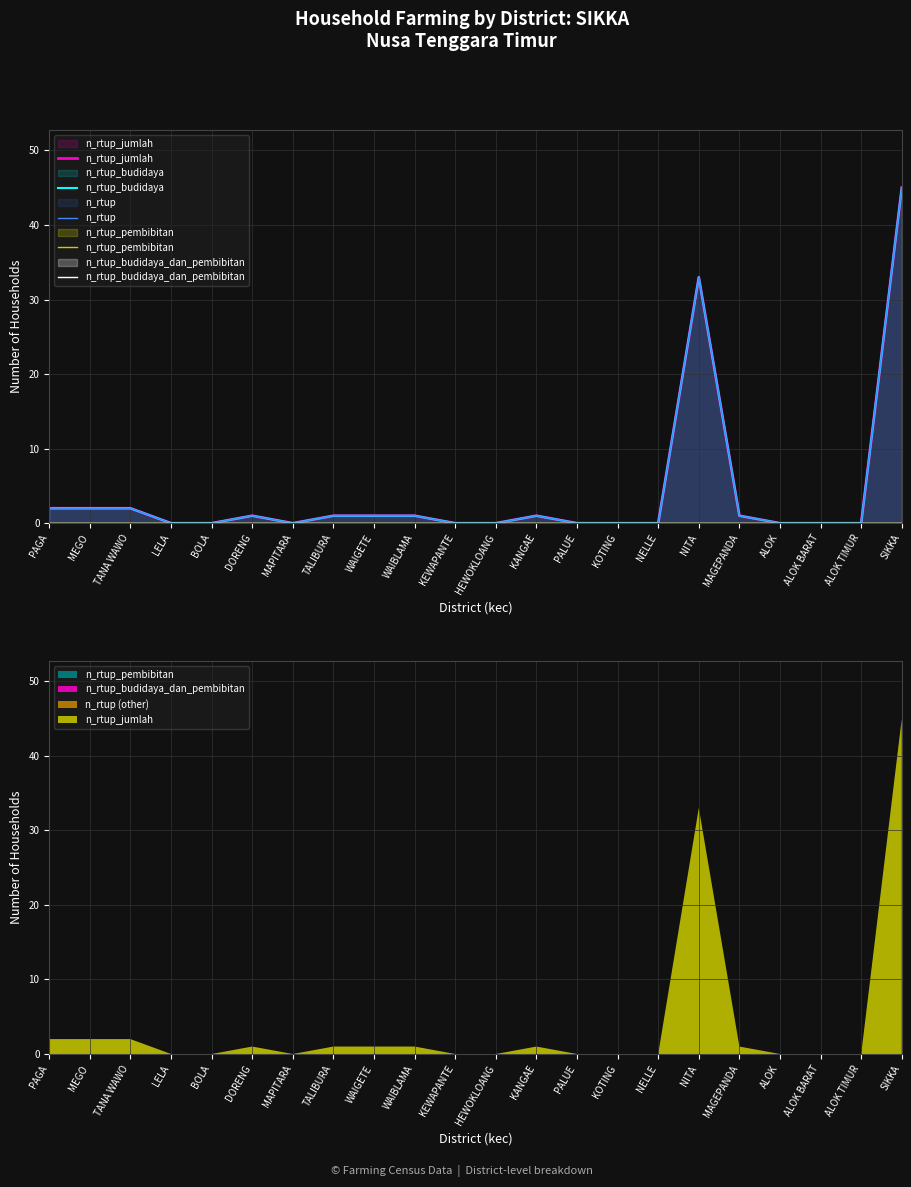

Rank the categories by n_rtup_budidaya value from highest to lowest.

SIKKA, NITA, PAGA, MEGO, TANA WAWO, DORENG, TALIBURA, WAIGETE, WAIBLAMA, KANGAE, MAGEPANDA, LELA, BOLA, MAPITARA, KEWAPANTE, HEWOKLOANG, PALUE, KOTING, NELLE, ALOK, ALOK BARAT, ALOK TIMUR